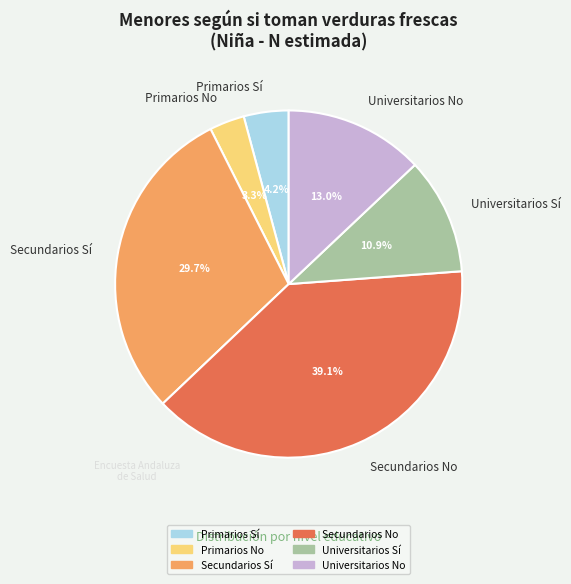

What percentage do Primarios Sí and Secundarios Sí together represent?

33.8%